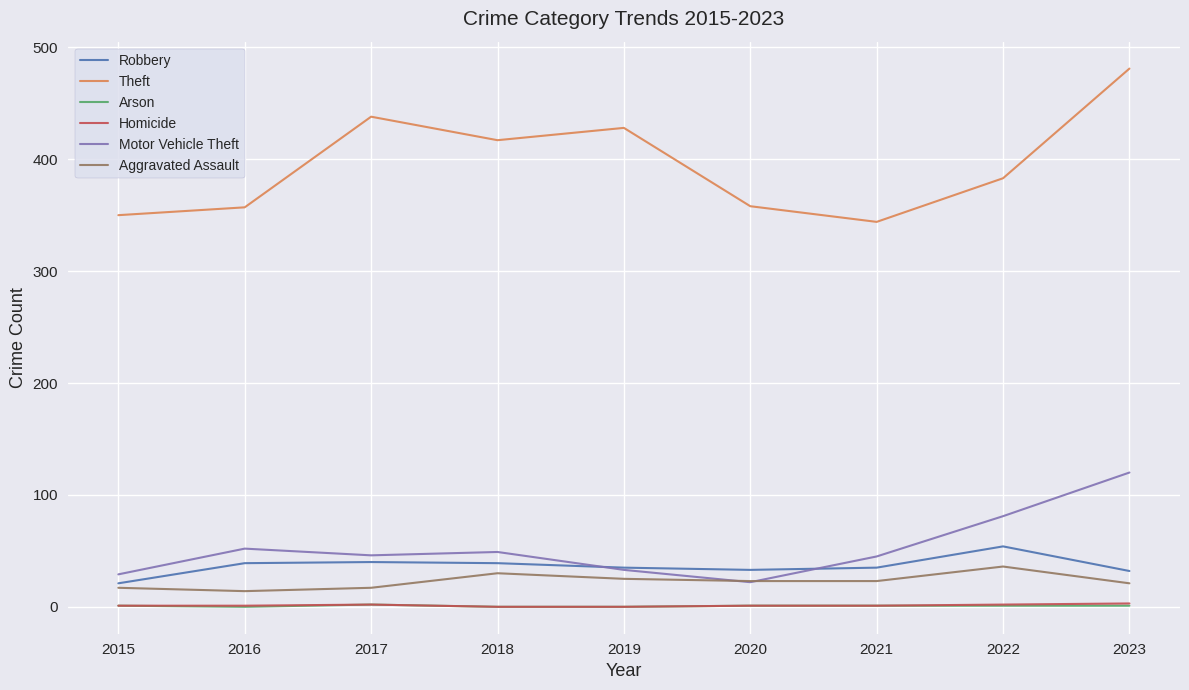

Between 2022 and 2023, which series saw the biggest shift?

Theft